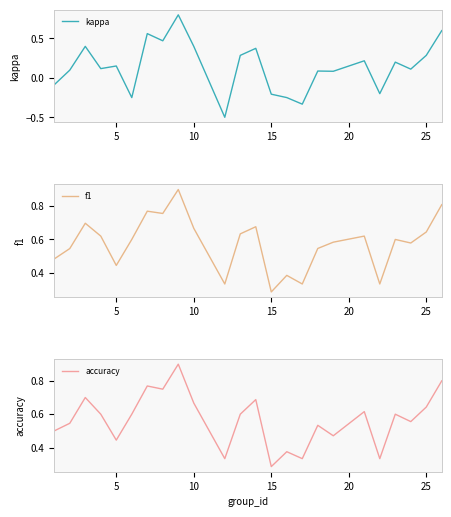

Is it true that accuracy equals 1.6 at 8?

False